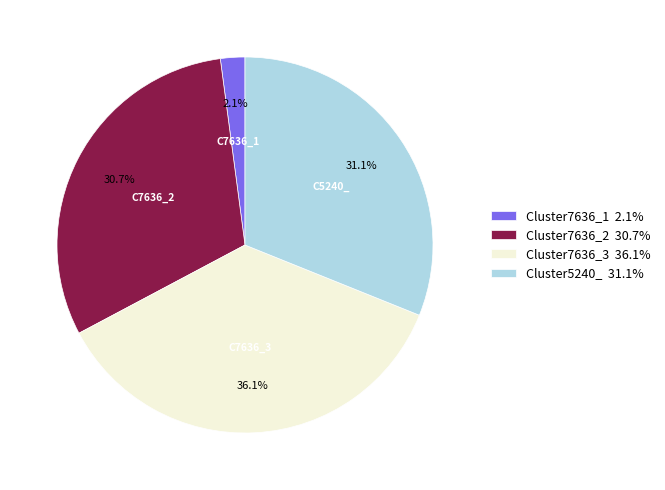

Is the sum of Cluster7636_1 and Cluster7636_3 greater than half?

No